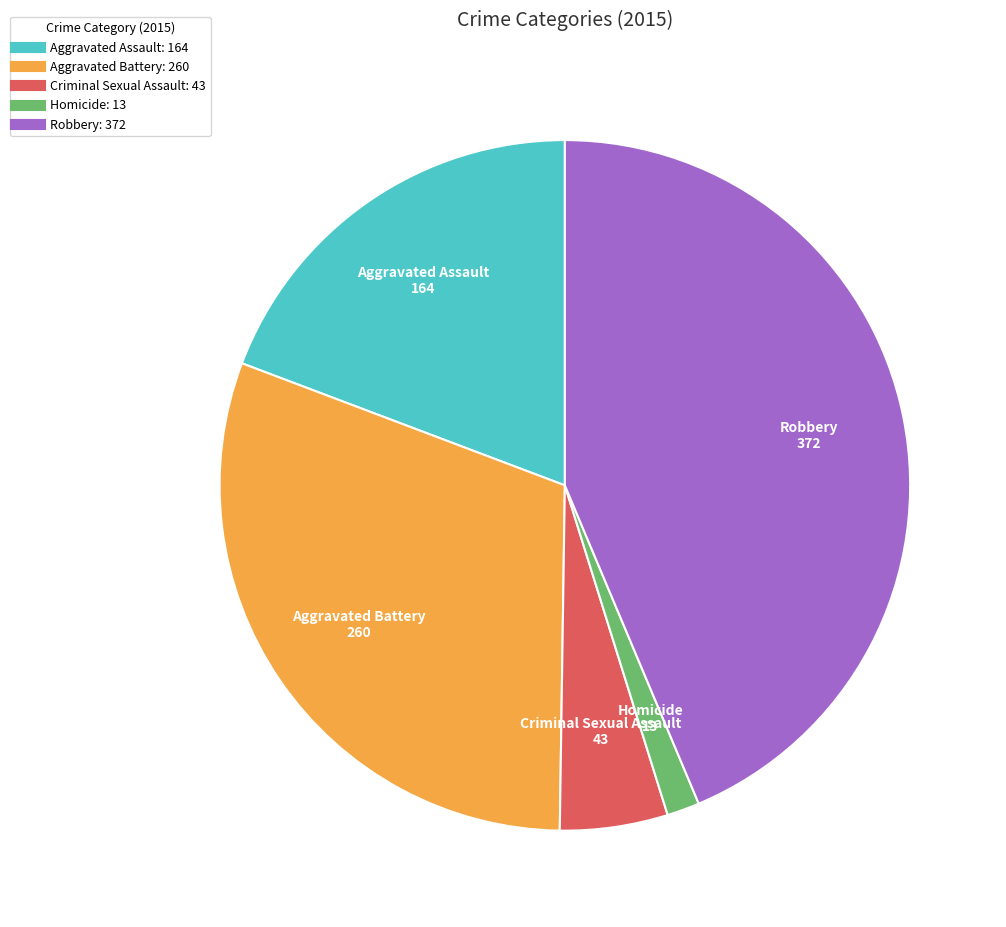

Count the number of slices in the pie.

5